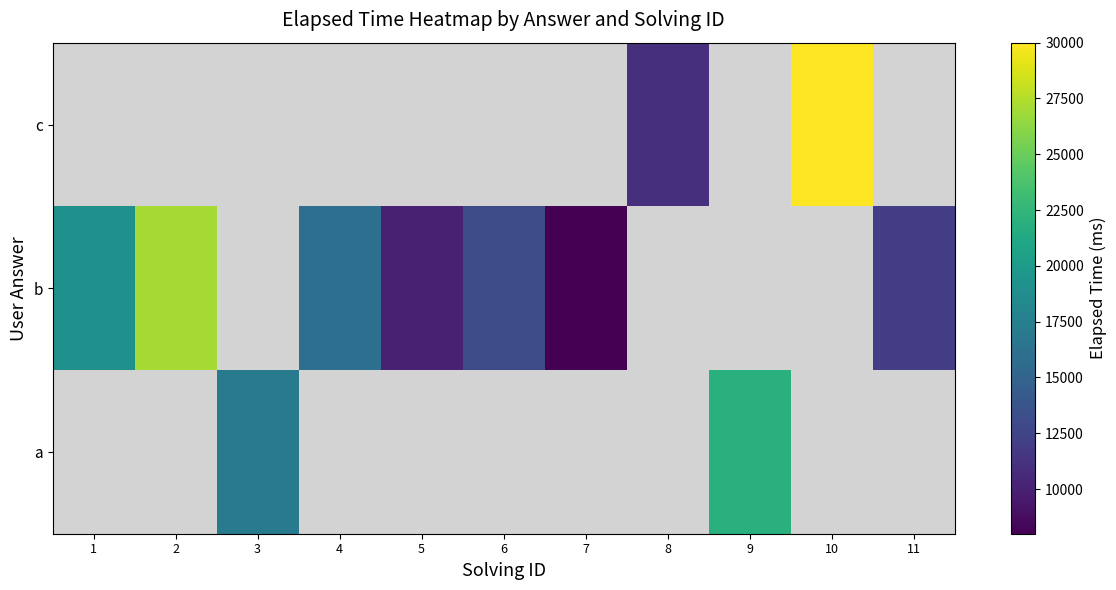

How many positive values does the c series have?

2